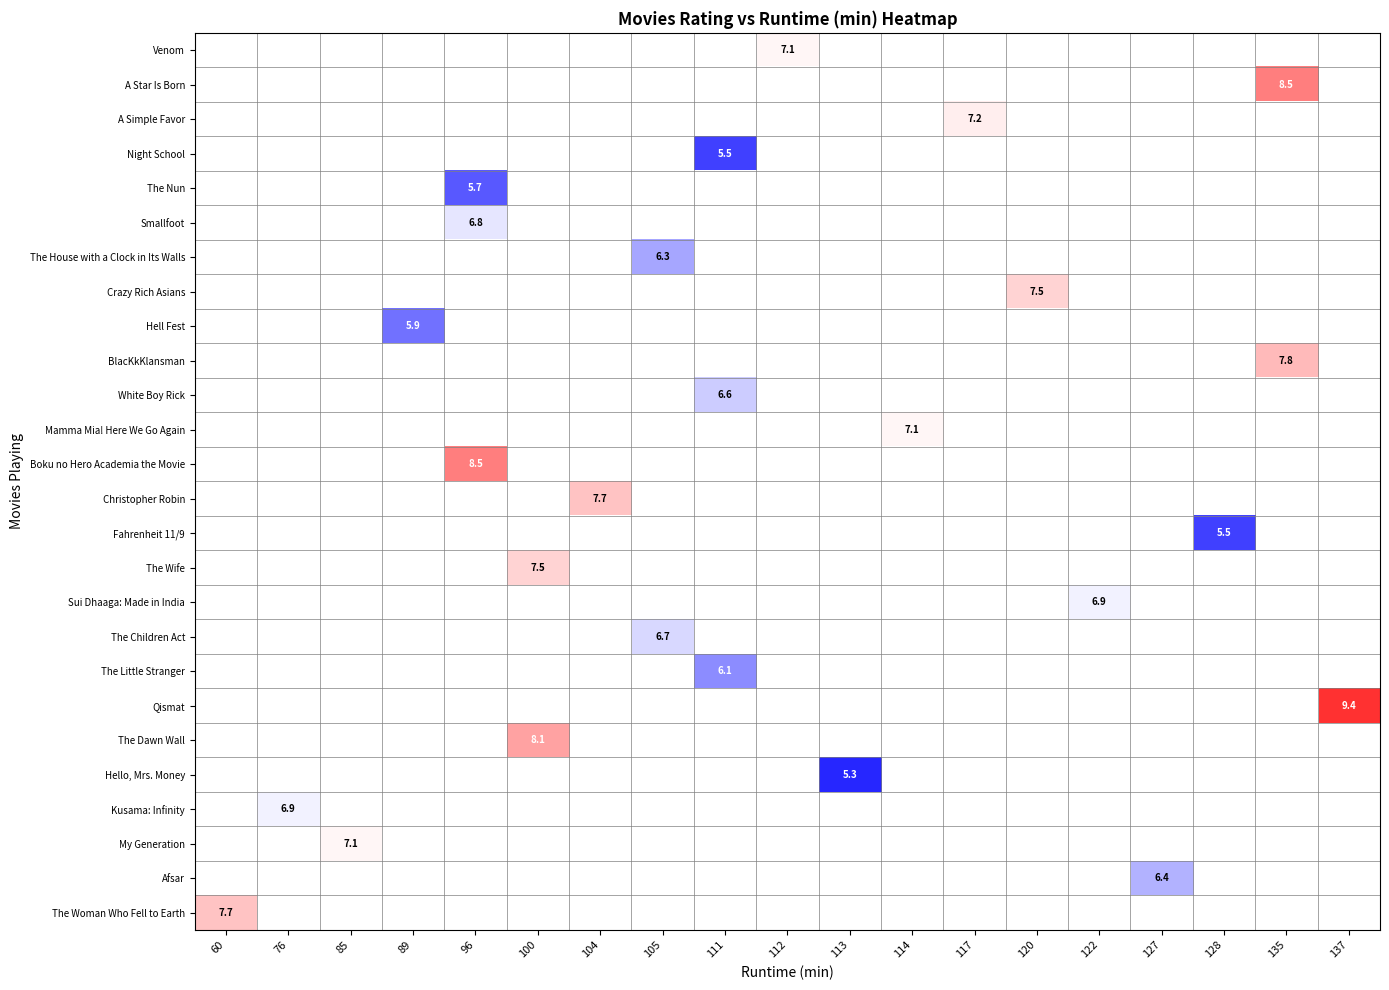

How many data points does each series have?

19